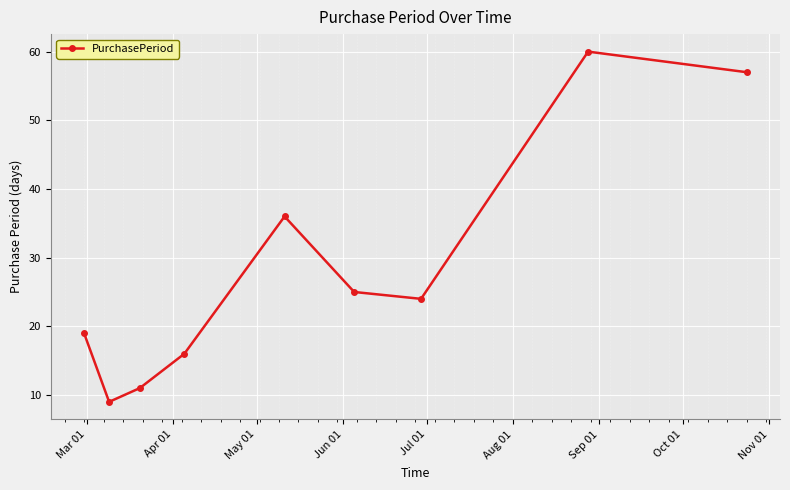

What is the value of the 5th point from the left?

36